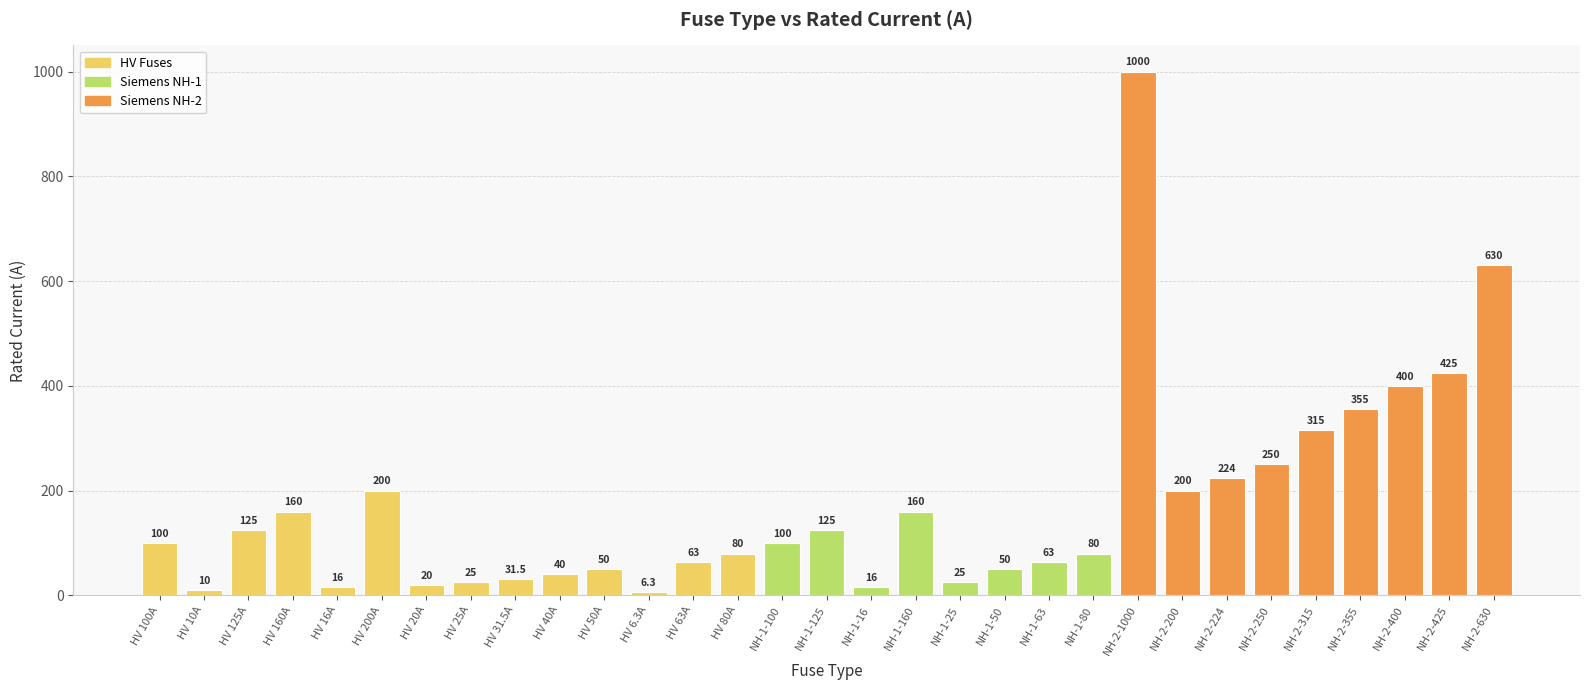

What is the minimum value shown in the chart?

6.3